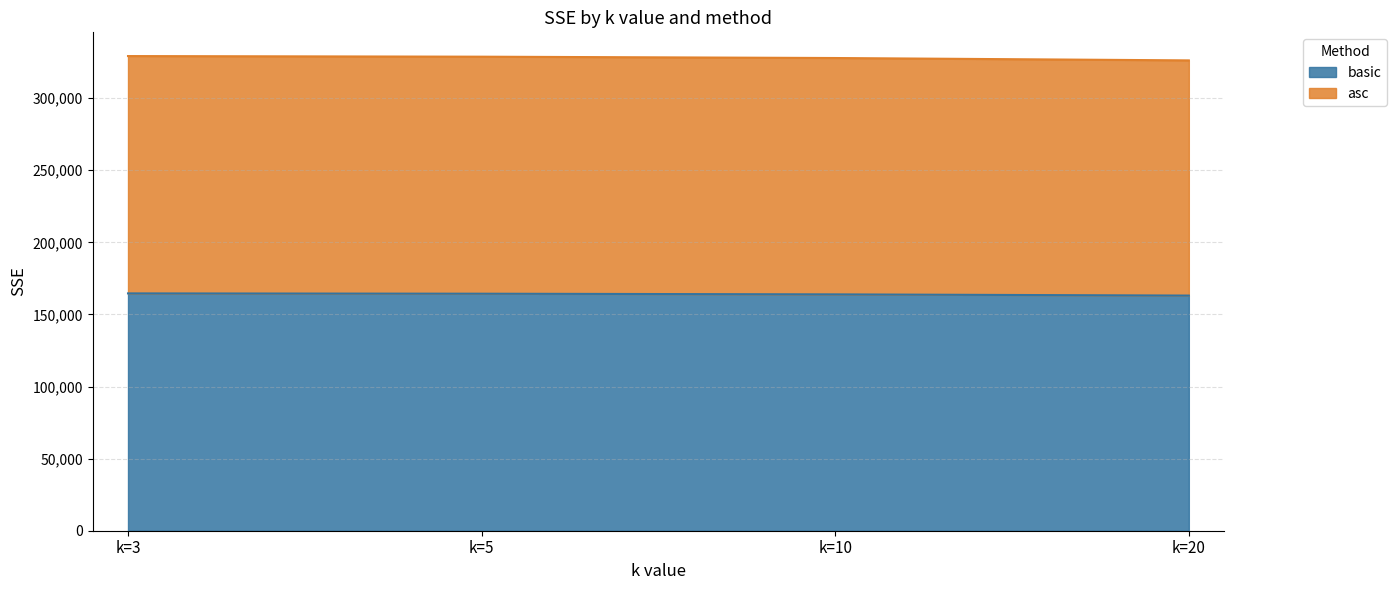

Reading left to right, extract all data points from this chart.

basic: k=3=164608.2	k=5=164394.7	k=10=163928.2	k=20=163093.8
asc: k=3=329216.3	k=5=328789.5	k=10=327865.3	k=20=326220.5